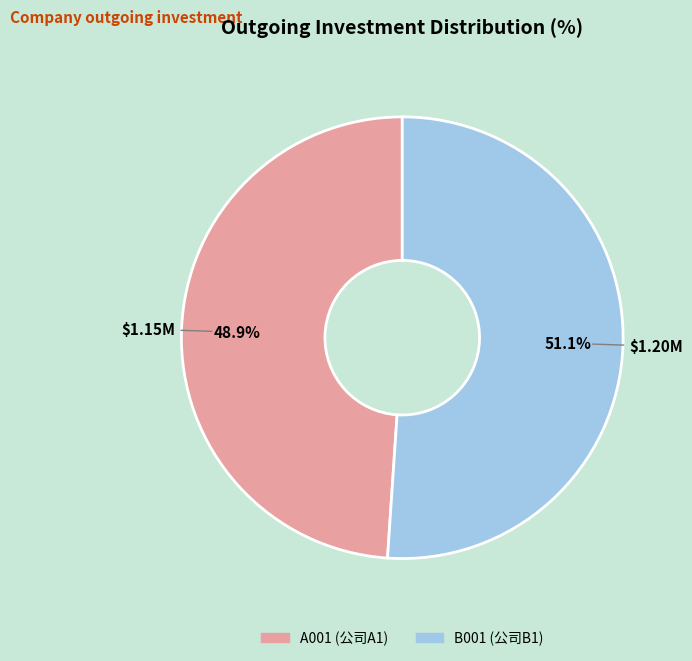

Which category has the smallest portion of the pie?

A001 (公司A1)